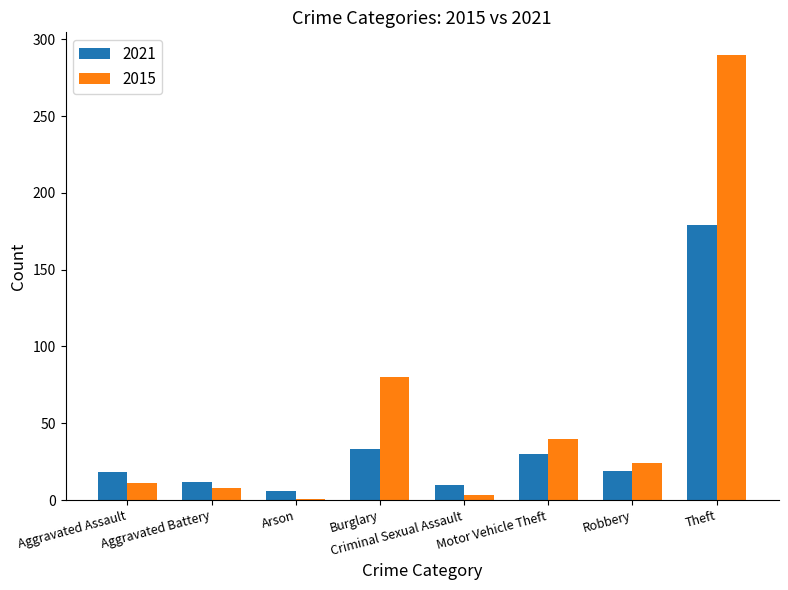

What is the maximum value for 2021?

179